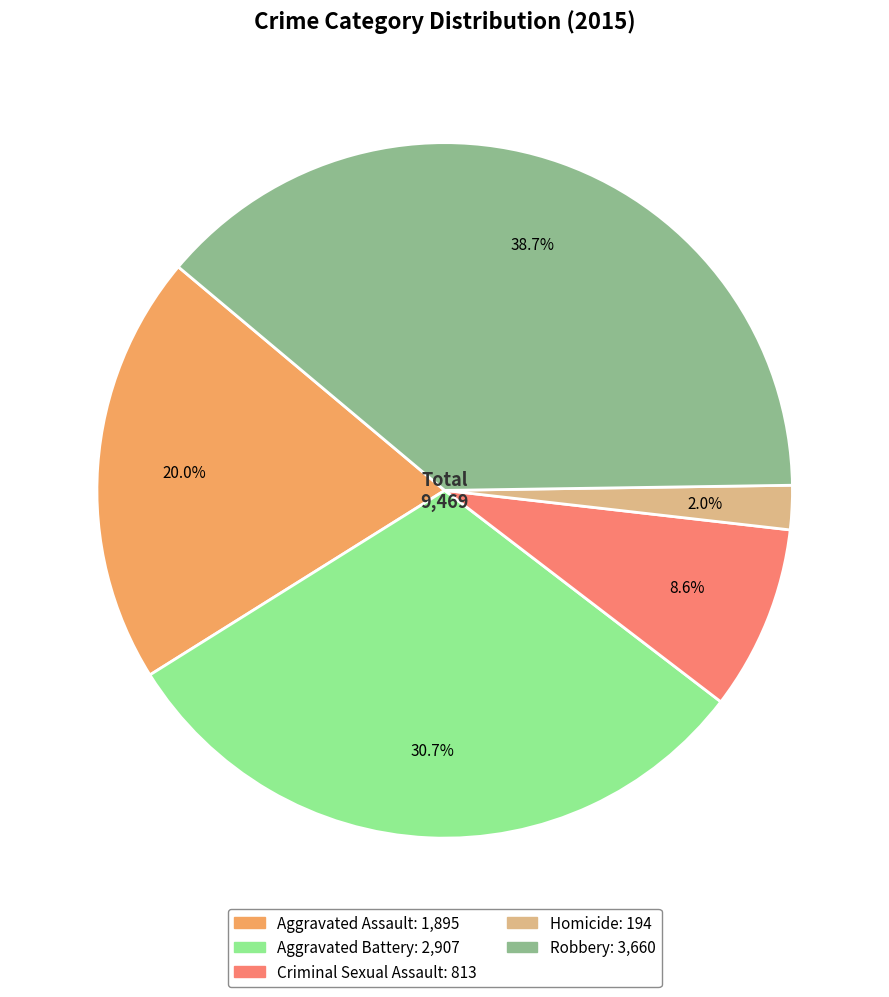

To the nearest percent, what percentage of the pie is Criminal Sexual Assault?

9%